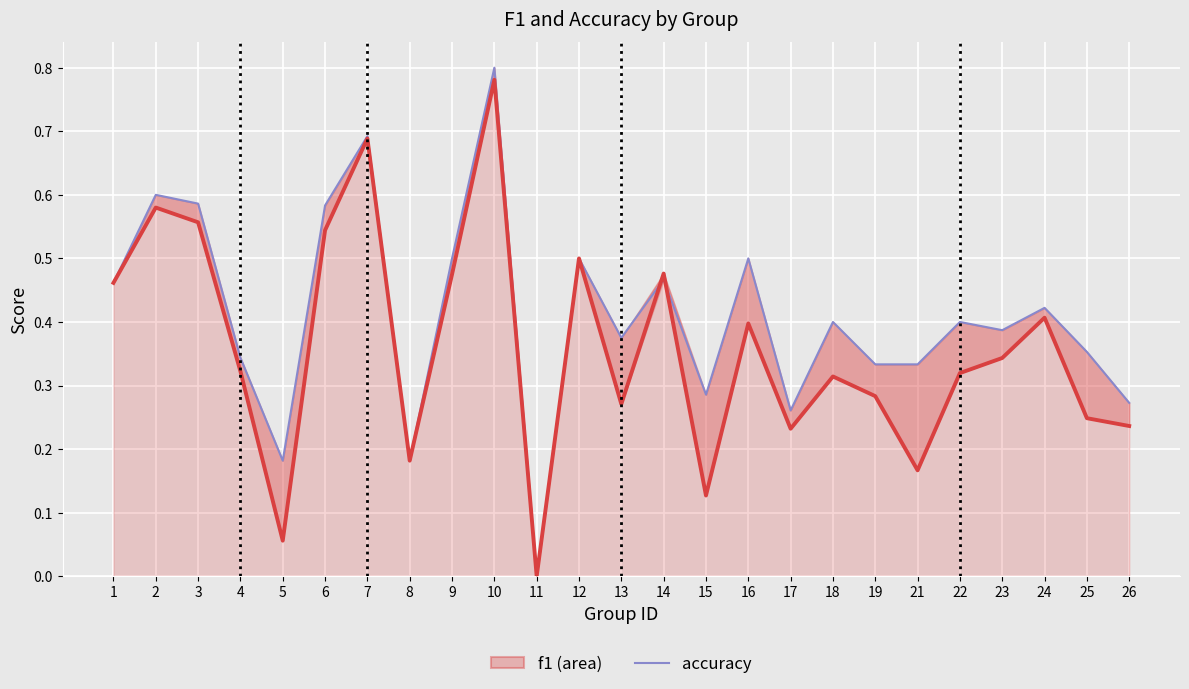

Rank the series by their maximum value, from lowest to highest.

f1, accuracy